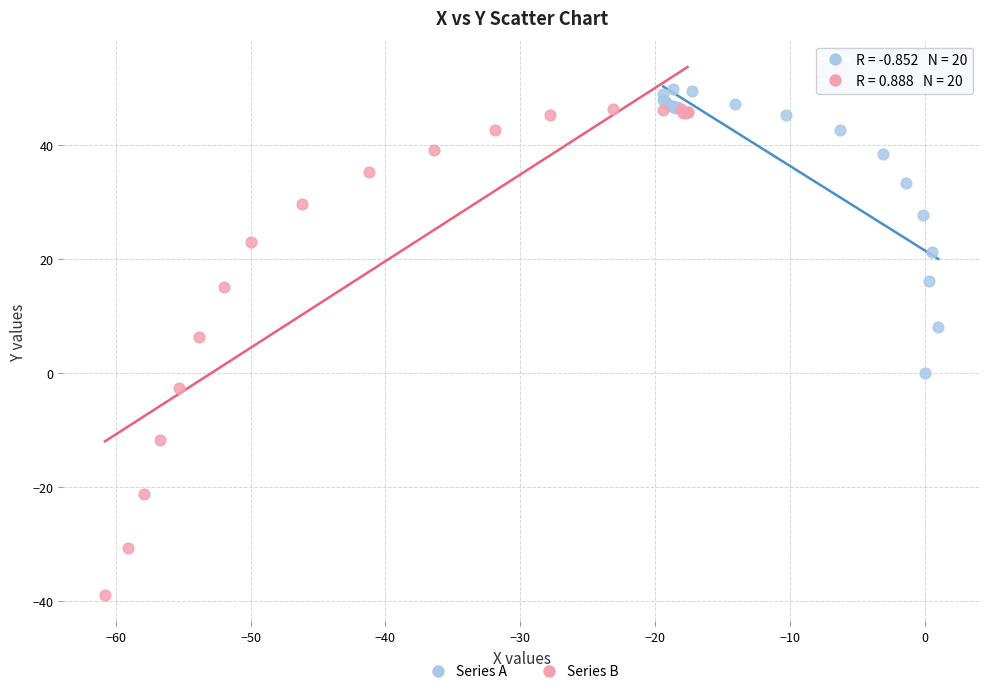

Which series contains the lowest Y value?

Series B